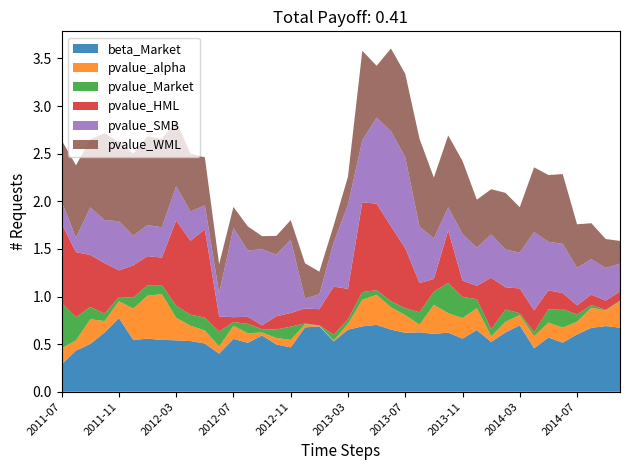

Reading right to left, transcribe all the data shown in this chart.

beta_Market: 0.7	0.7	0.7	0.6	0.5	0.6	0.5	0.7	0.6	0.5	0.6	0.6	0.6	0.6	0.6	0.6	0.7	0.7	0.7	0.7	0.5	0.7	0.7	0.5	0.5	0.6	0.5	0.6	0.4	0.5	0.5	0.5	0.5	0.6	0.5	0.8	0.6	0.5	0.4	0.3
pvalue_alpha: 0.3	0.2	0.2	0.1	0.2	0.2	0.1	0.1	0.1	0.1	0.2	0.2	0.2	0.3	0.1	0.2	0.2	0.3	0.3	0.1	0.0	0.0	0.0	0.1	0.1	0.0	0.1	0.1	0.1	0.1	0.2	0.2	0.5	0.5	0.3	0.2	0.1	0.3	0.1	0.2
pvalue_Market: 0.0	0.0	0.0	0.1	0.2	0.1	0.0	0.0	0.1	0.1	0.1	0.2	0.3	0.1	0.1	0.1	0.1	0.0	0.1	0.0	0.1	0.0	0.0	0.1	0.1	0.0	0.1	0.0	0.2	0.1	0.1	0.1	0.1	0.1	0.1	0.0	0.1	0.1	0.2	0.5
pvalue_HML: 0.1	0.1	0.1	0.1	0.2	0.2	0.2	0.3	0.2	0.5	0.1	0.2	0.6	0.1	0.3	0.6	0.8	0.9	0.9	0.3	0.5	0.2	0.2	0.1	0.1	0.0	0.1	0.1	0.2	0.9	0.8	0.9	0.3	0.3	0.3	0.3	0.5	0.5	0.7	0.8
pvalue_SMB: 0.3	0.3	0.4	0.4	0.5	0.5	0.8	0.4	0.4	0.5	0.4	0.5	0.2	0.4	0.6	1.0	1.0	0.9	0.7	0.9	0.5	0.2	0.1	0.8	0.6	0.8	0.7	0.9	0.2	0.3	0.3	0.4	0.3	0.3	0.3	0.5	0.5	0.5	0.2	0.2
pvalue_WML: 0.2	0.3	0.4	0.5	0.7	0.7	0.7	0.5	0.6	0.5	0.5	0.8	0.8	0.6	0.9	0.9	0.9	0.5	0.9	0.3	0.2	0.2	0.4	0.2	0.2	0.1	0.3	0.2	0.3	0.5	0.6	0.7	0.9	0.9	0.9	0.8	0.9	0.7	0.8	0.6